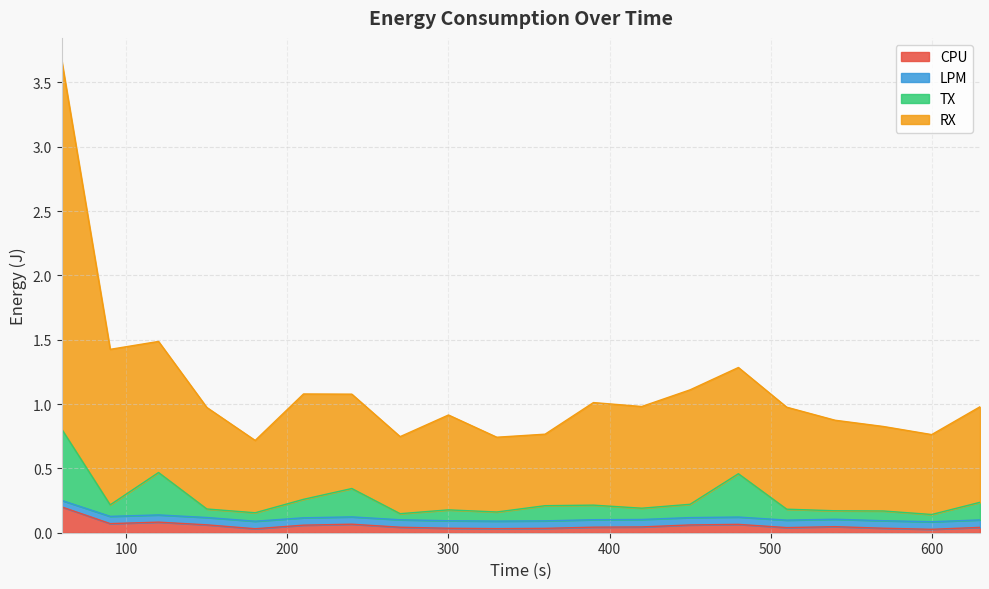

The CPU series shows 0.0 at 330. True or false?

True